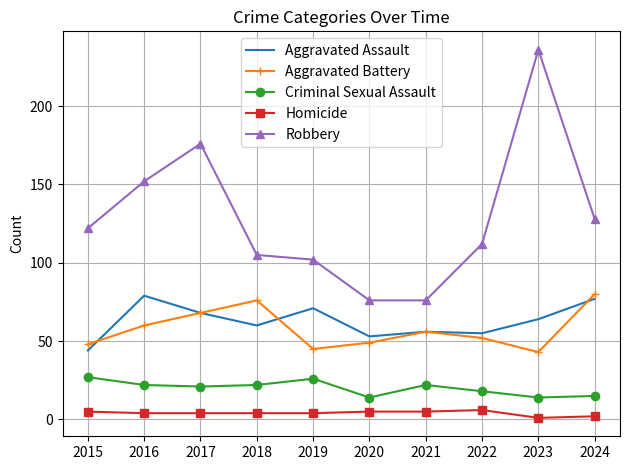

What is the sum of all Homicide values?

40